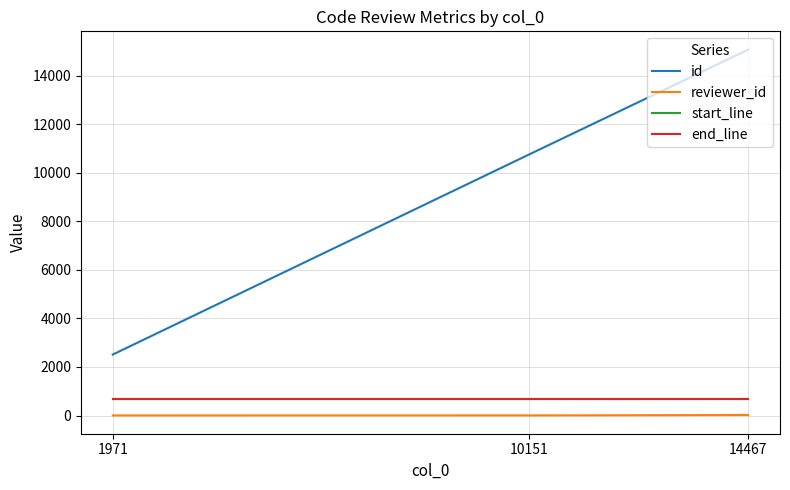

Which series has the largest total across all categories?

id